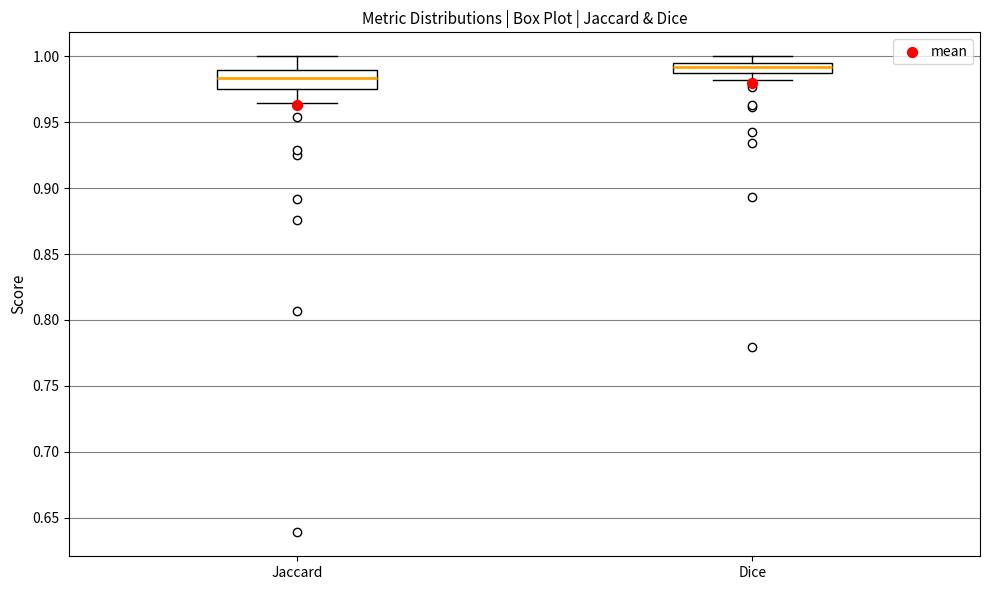

Where does the upper whisker of the box for Dice end on the y-axis? The values are not printed on the chart, so give them approximately, as read against the axis.

1.000